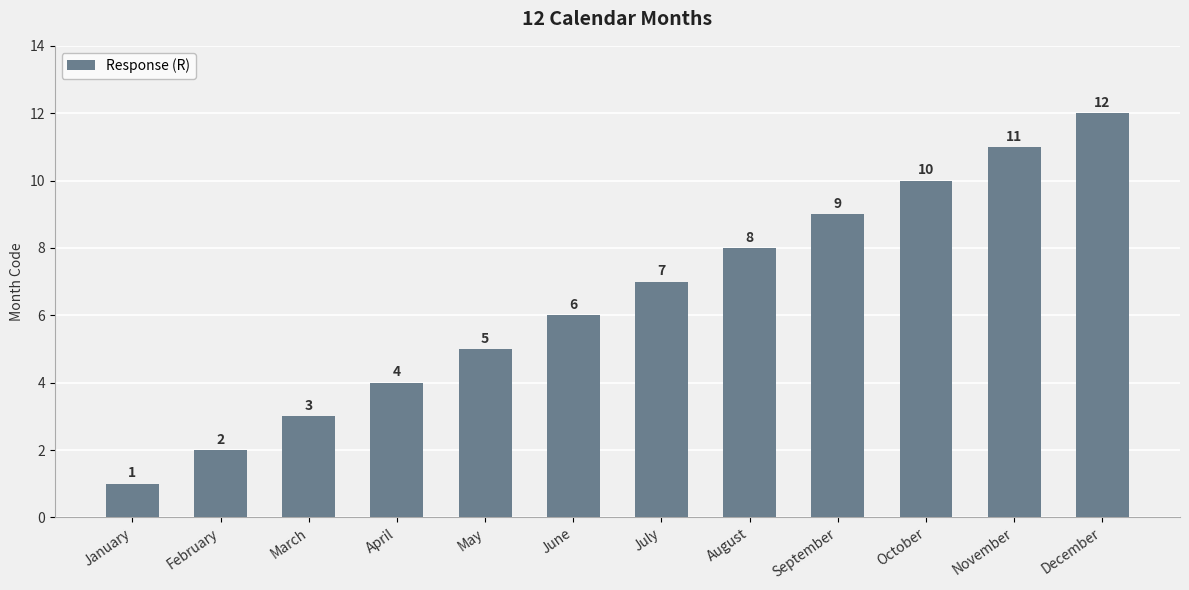

List the labels in order of value, smallest first.

January, February, March, April, May, June, July, August, September, October, November, December